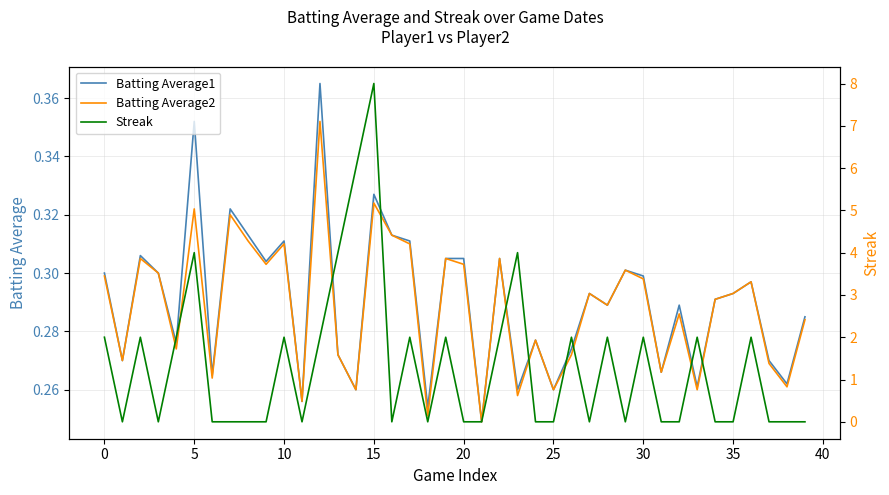

The value of Batting Average1 at 15 is 0.2. True or false?

False